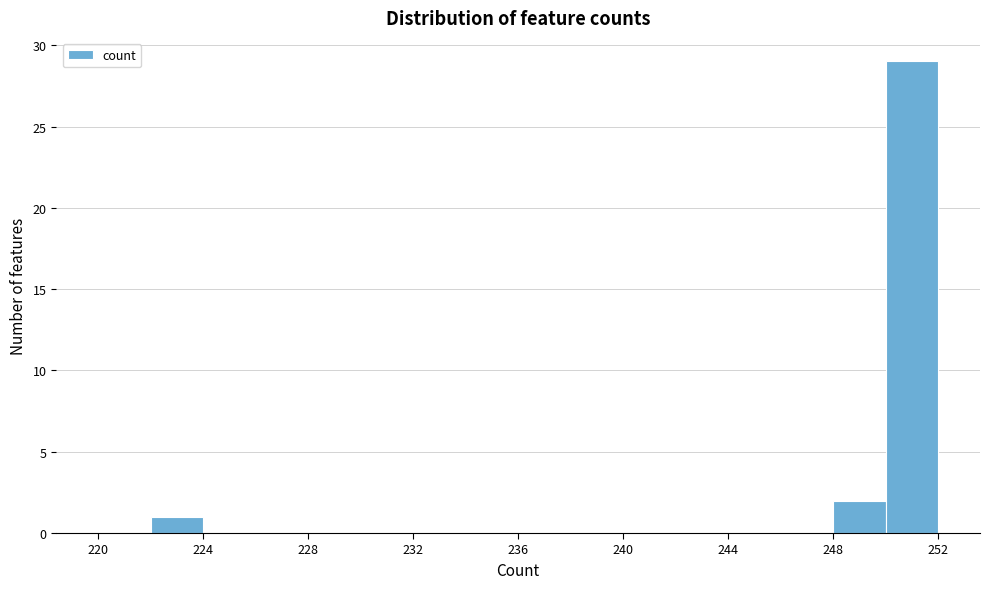

How tall is the bar that spans 222 to 224 on the x-axis? The values are not printed on the chart, so give them approximately, as read against the axis.

1